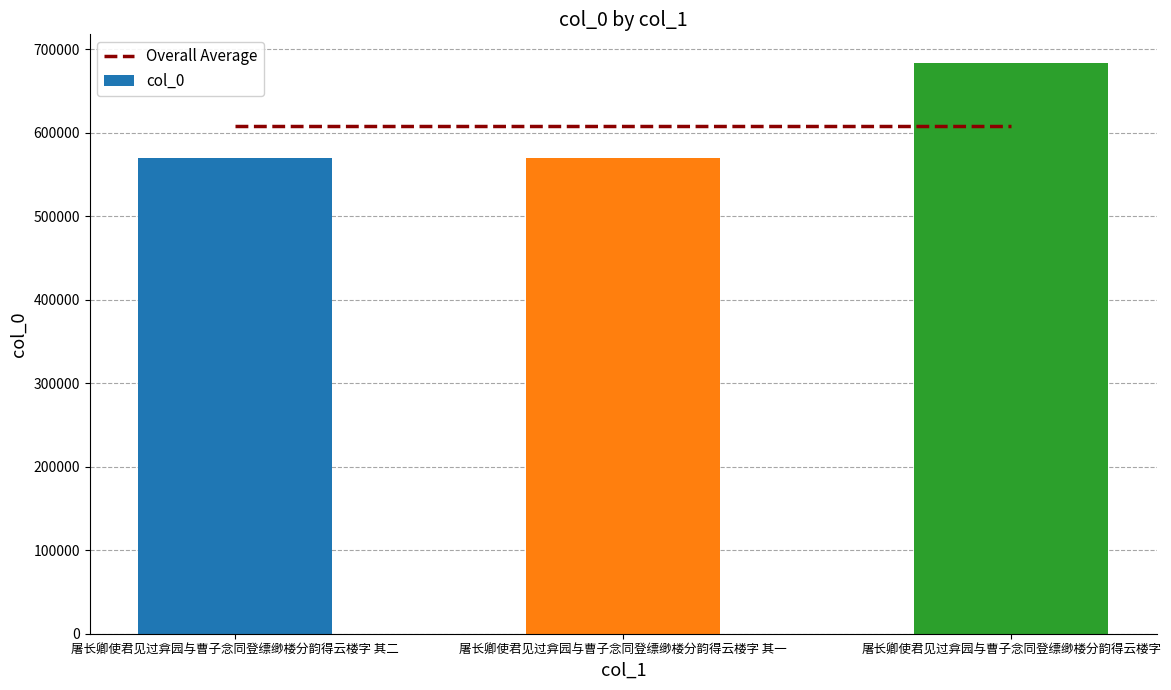

Is the value of Overall Average at 屠长卿使君见过弇园与曹子念同登缥缈楼分韵得云楼字 greater than the value of col_0 at 屠长卿使君见过弇园与曹子念同登缥缈楼分韵得云楼字 其二?

Yes